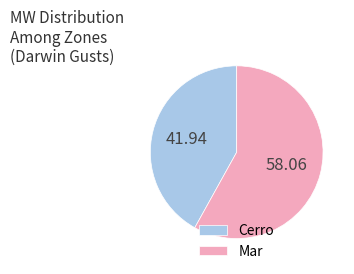

Between Mar and Cerro, which is larger?

Mar